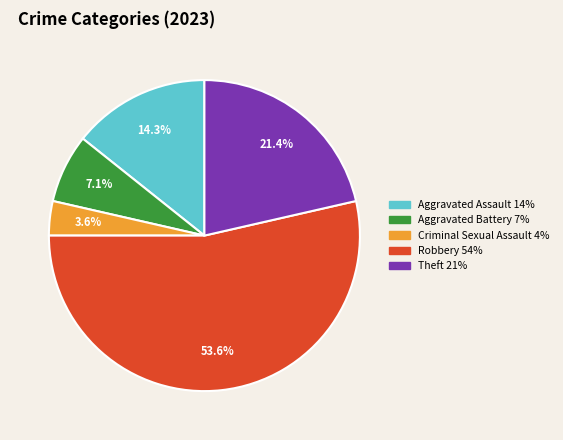

Is Robbery the majority of the pie?

Yes